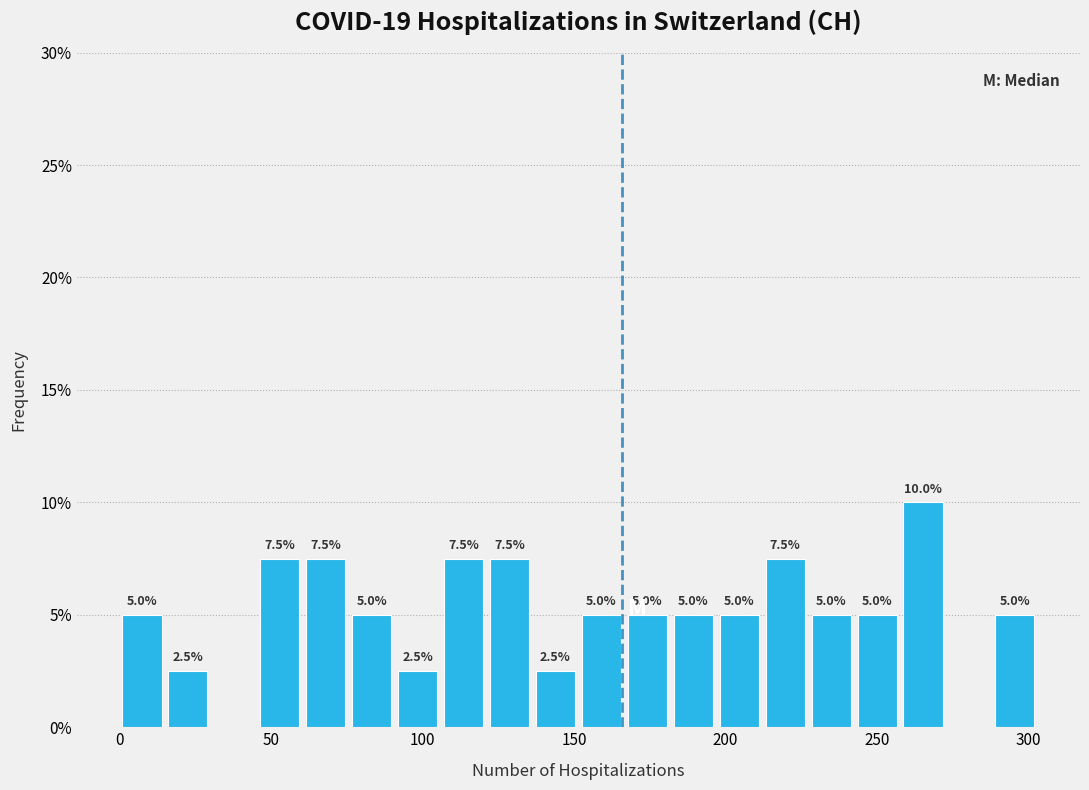

Read against the x-axis, roughly where is the centre of the tallest bar?

265